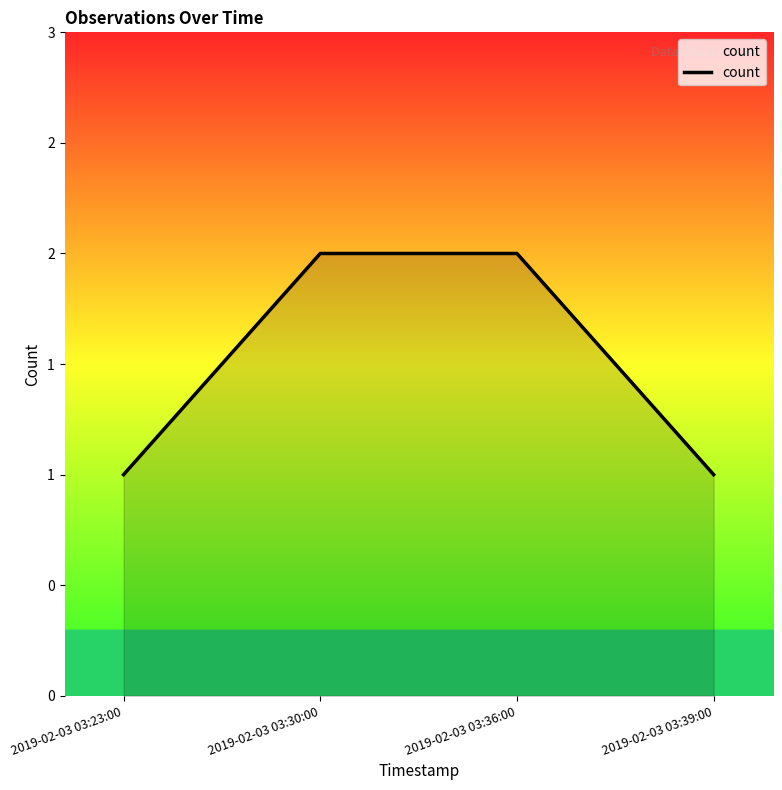

True or false: the data shows 1 at 2019-02-03 03:23:00.

True